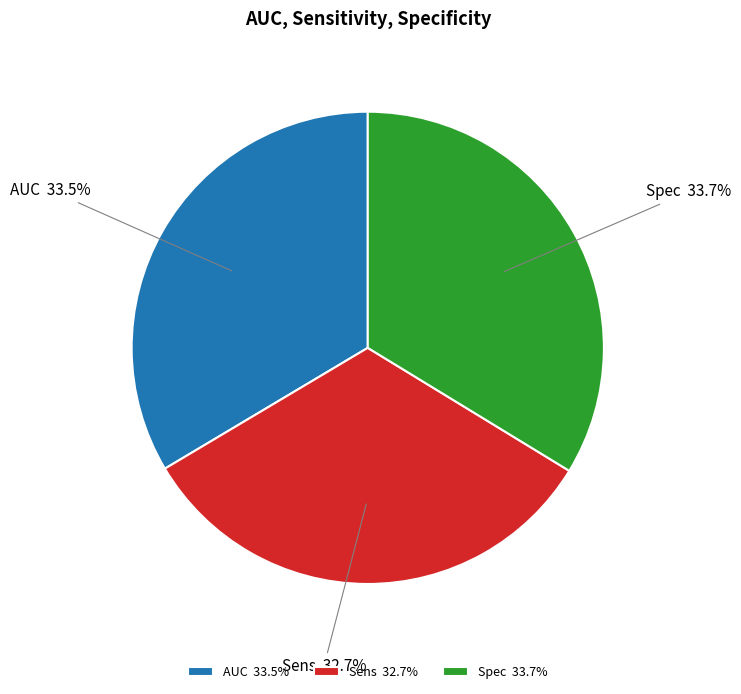

Is there any slice that represents more than half of the pie?

No